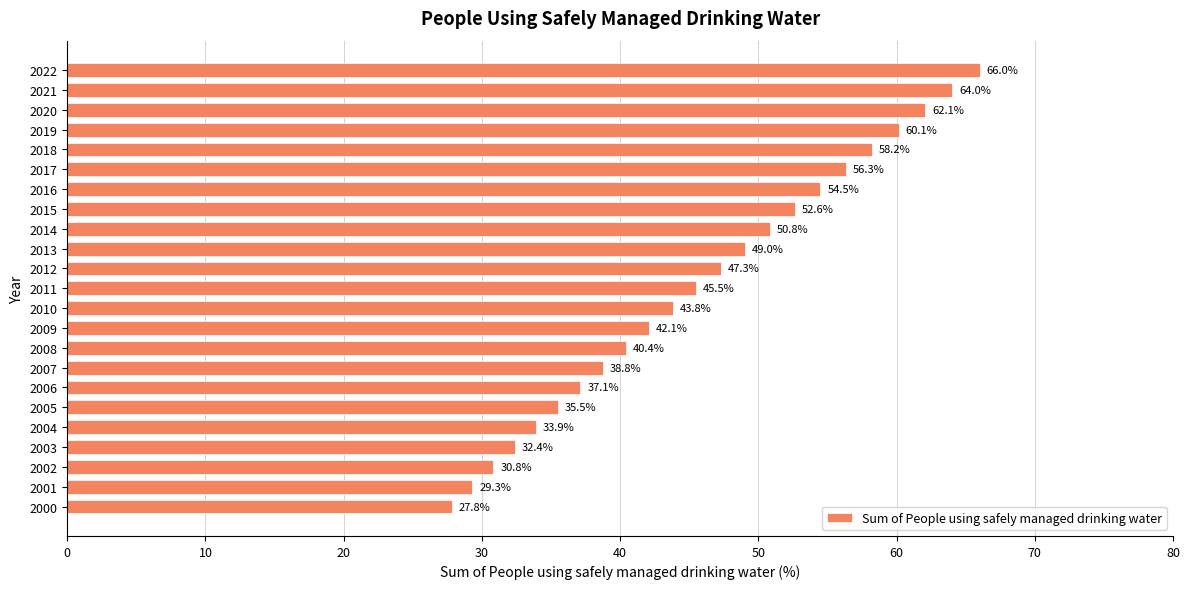

True or false: the data shows 52.6 at 2015.

True